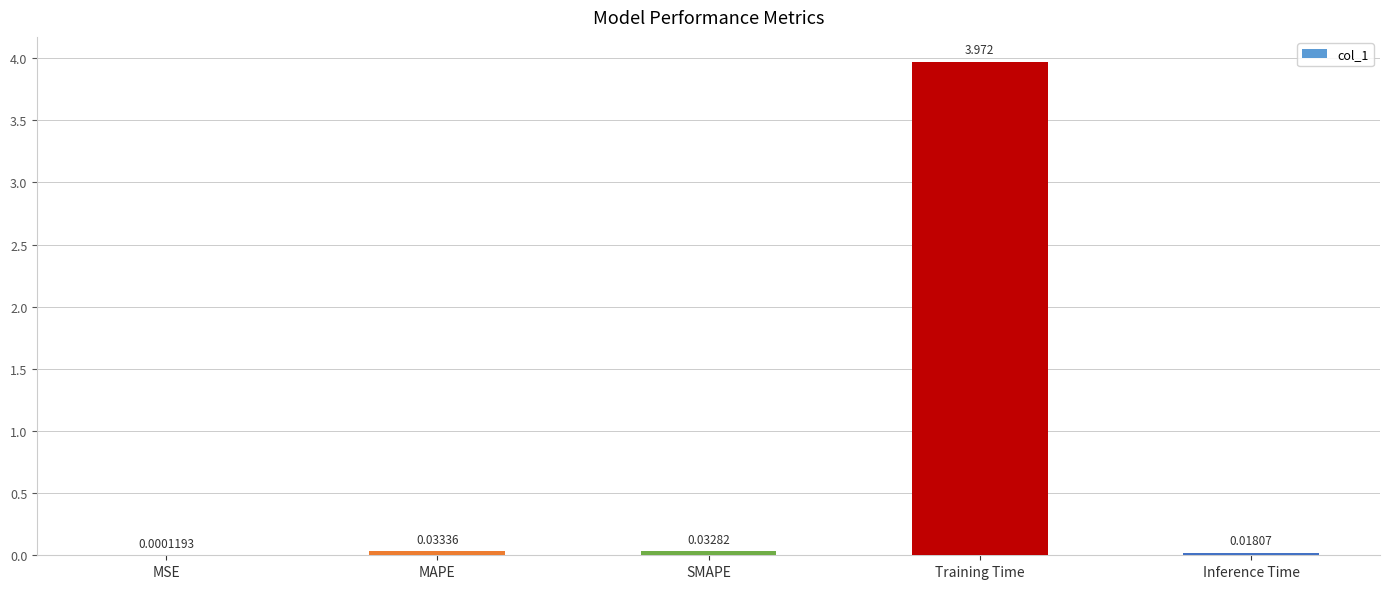

Which category has the highest value across all series?

Training Time